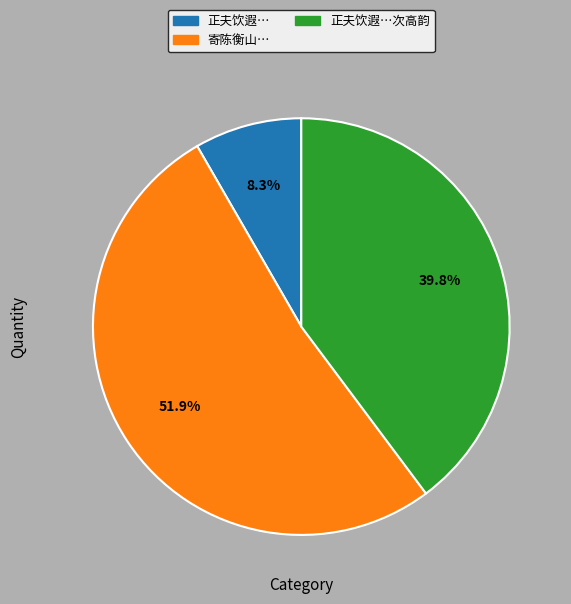

Does any single category account for the majority?

Yes